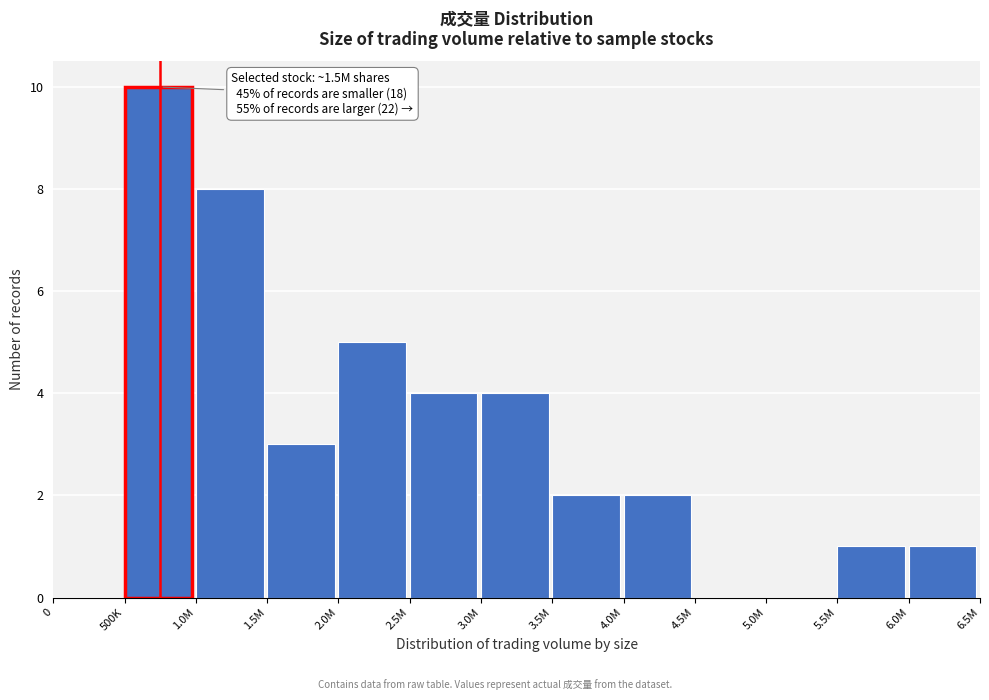

Reading left to right, transcribe all the data shown in this chart.

0=0	500K=10	1.0M=8	1.5M=3	2.0M=5	2.5M=4	3.0M=4	3.5M=2	4.0M=2	4.5M=0	5.0M=0	5.5M=1	6.0M=1